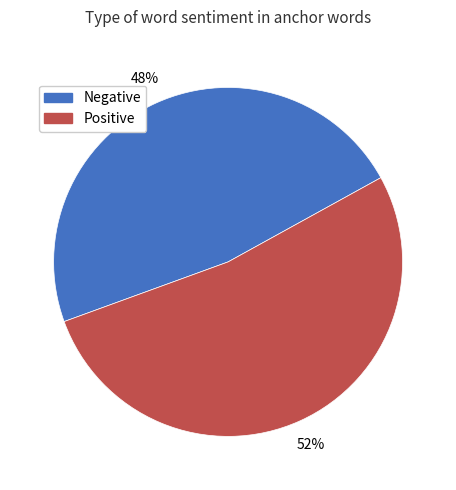

Count the number of slices in the pie.

2